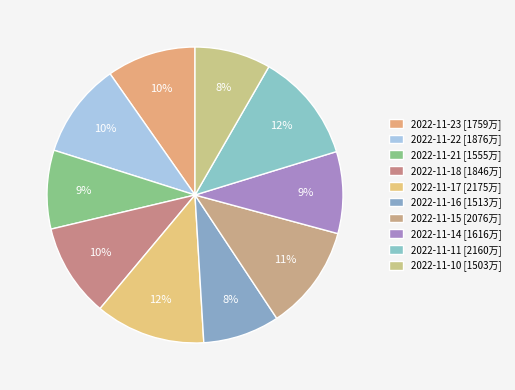

What percentage is the 2022-11-17 slice, to the nearest percent?

12%